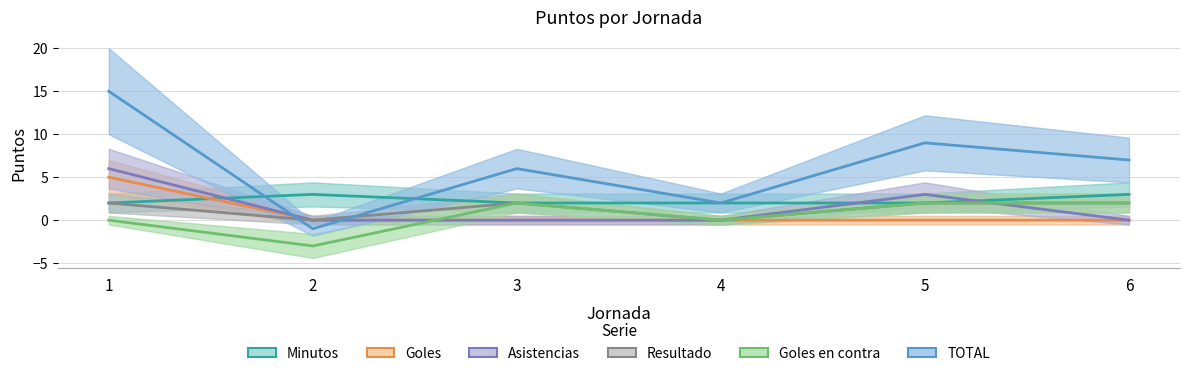

True or false: Minutos has a value of 2 at 5.

True